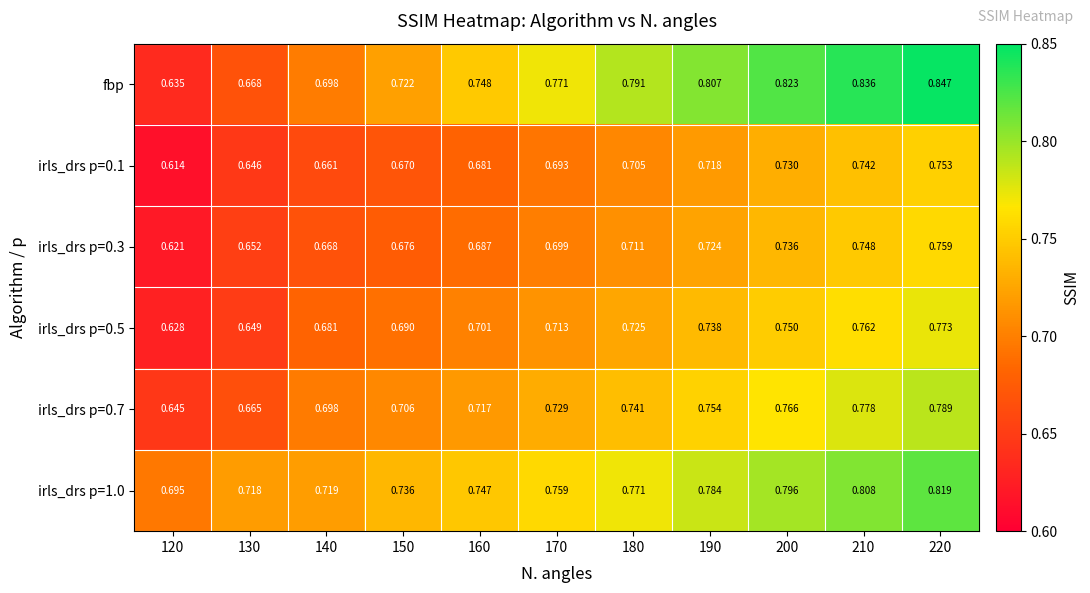

Which series has the largest range (max minus min)?

fbp